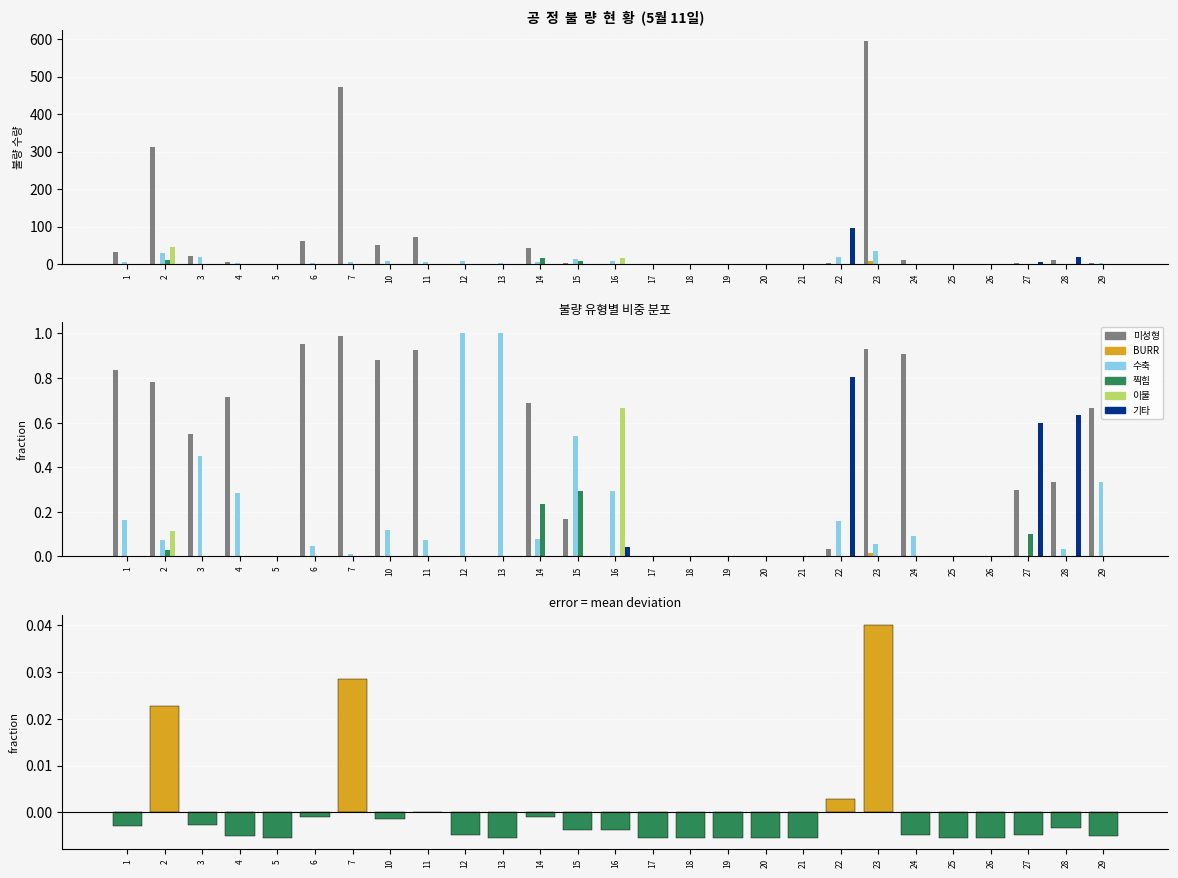

What is the total value across all series at 10?

1.0